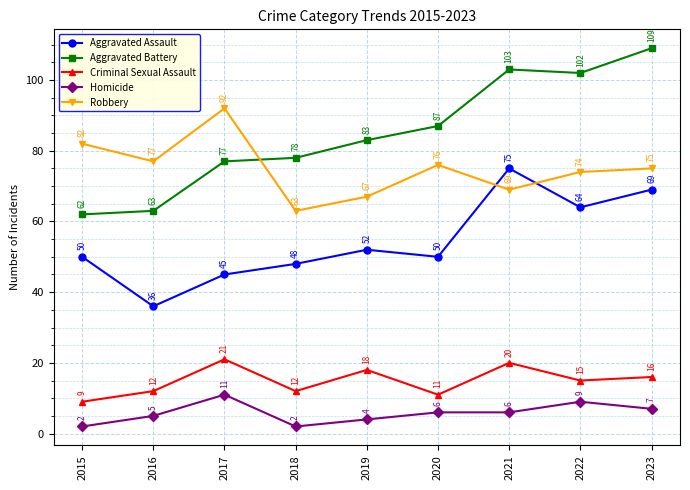

What are all the series names shown in the legend?

Aggravated Assault, Aggravated Battery, Criminal Sexual Assault, Homicide, Robbery